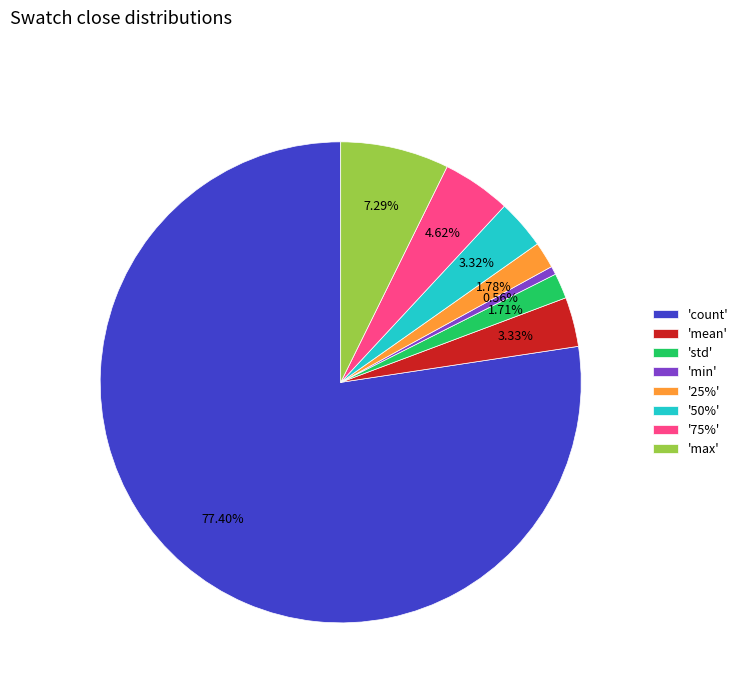

Which has a higher value, 'std' or 'max'?

'max'